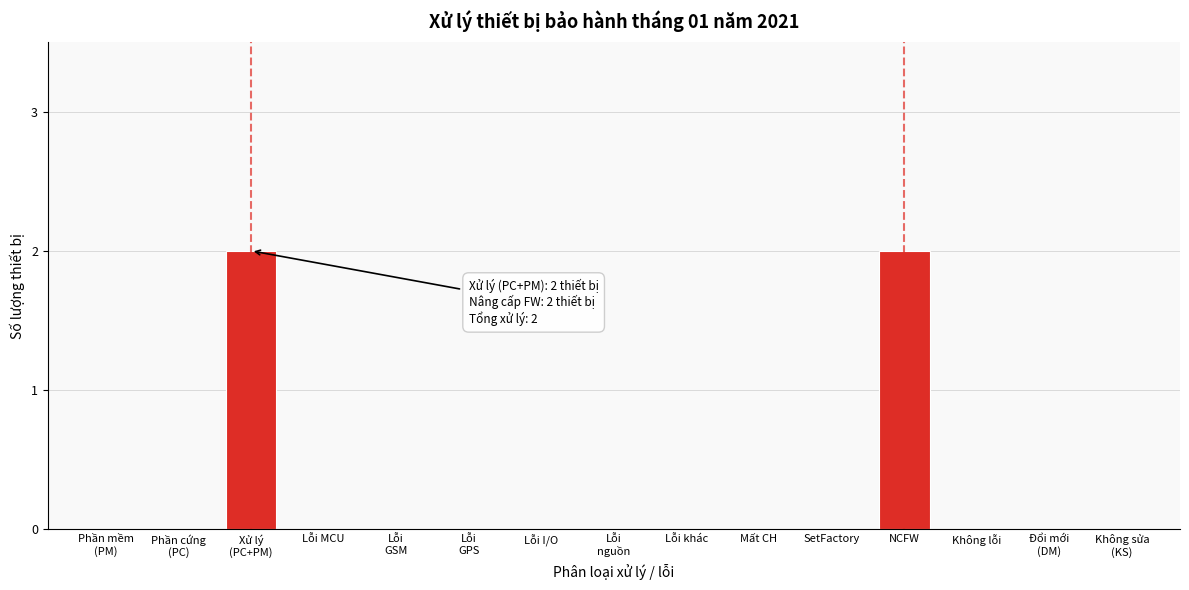

What is the sum of all values?

4